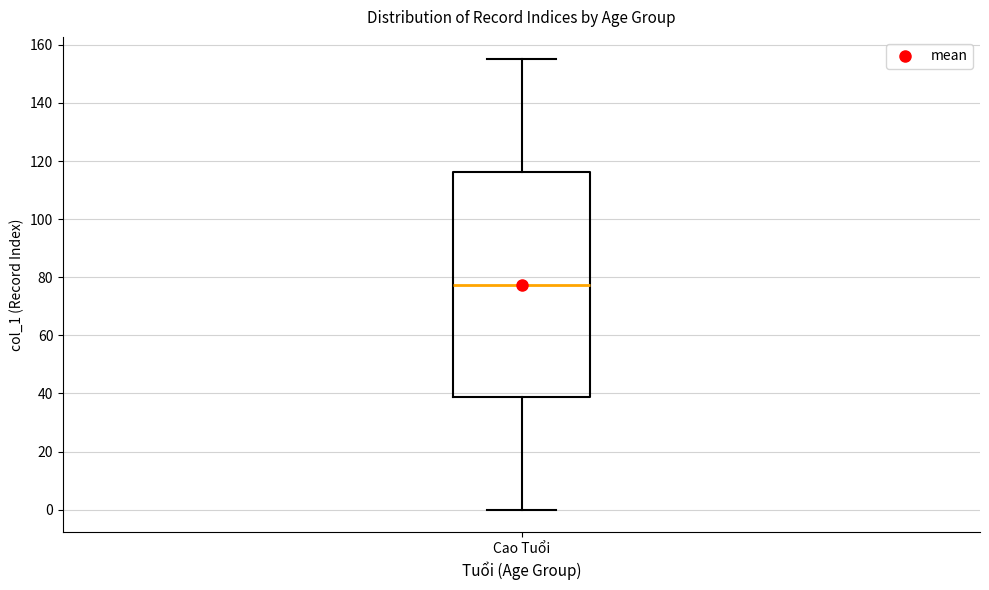

Read this box plot against the y-axis: the position of the median line, the range covered by the box, and the ends of both whiskers. The values are not printed on the chart, so give them approximately, as read against the axis.

median 78, box 38 to 116, whiskers 0 to 156